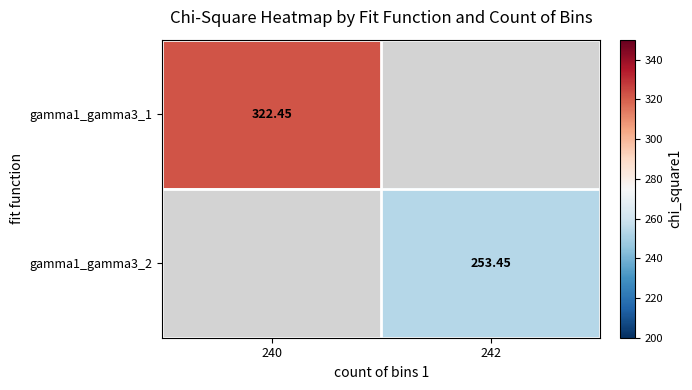

Is the value of gamma1_gamma3_2 at 242 greater than the value of gamma1_gamma3_1 at 240?

No